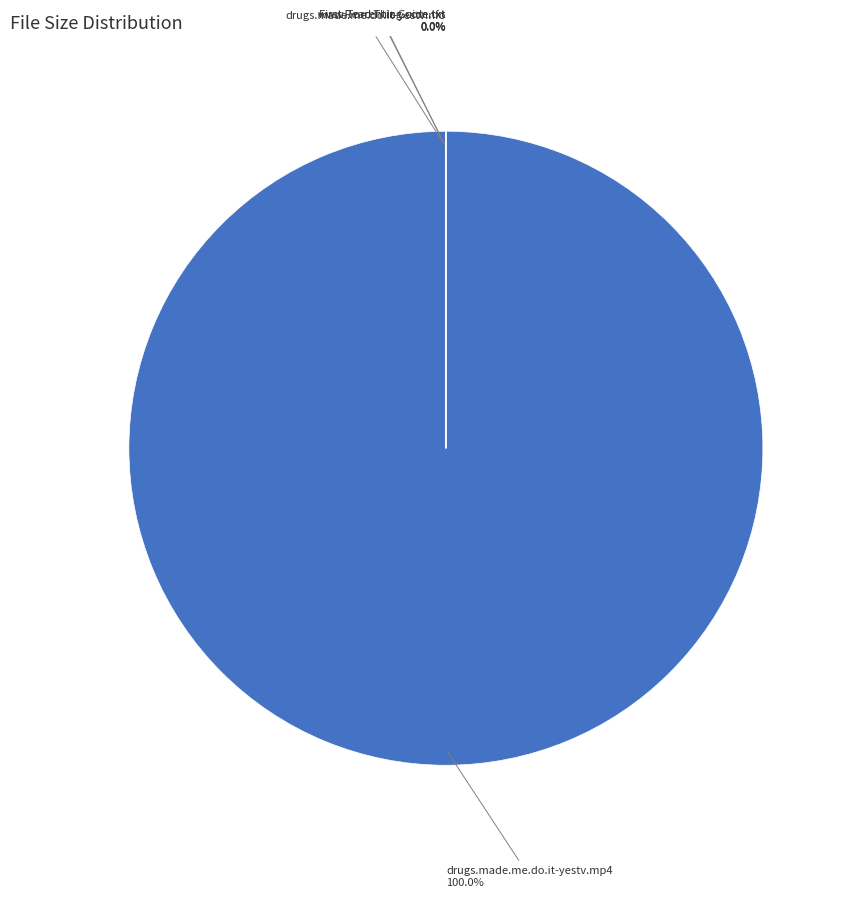

Is the sum of www.Torrenting.com.txt and drugs.made.me.do.it-yestv.mp4 greater than half?

Yes